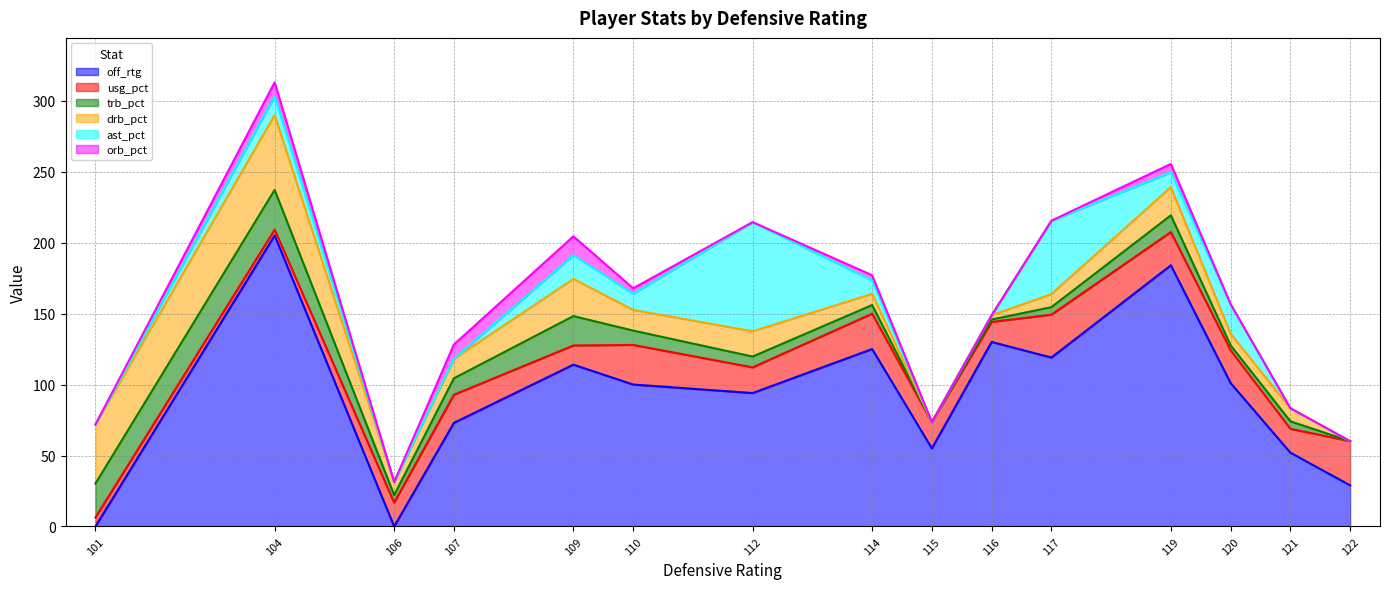

What are all the series names shown in the legend?

off_rtg, usg_pct, trb_pct, drb_pct, ast_pct, orb_pct